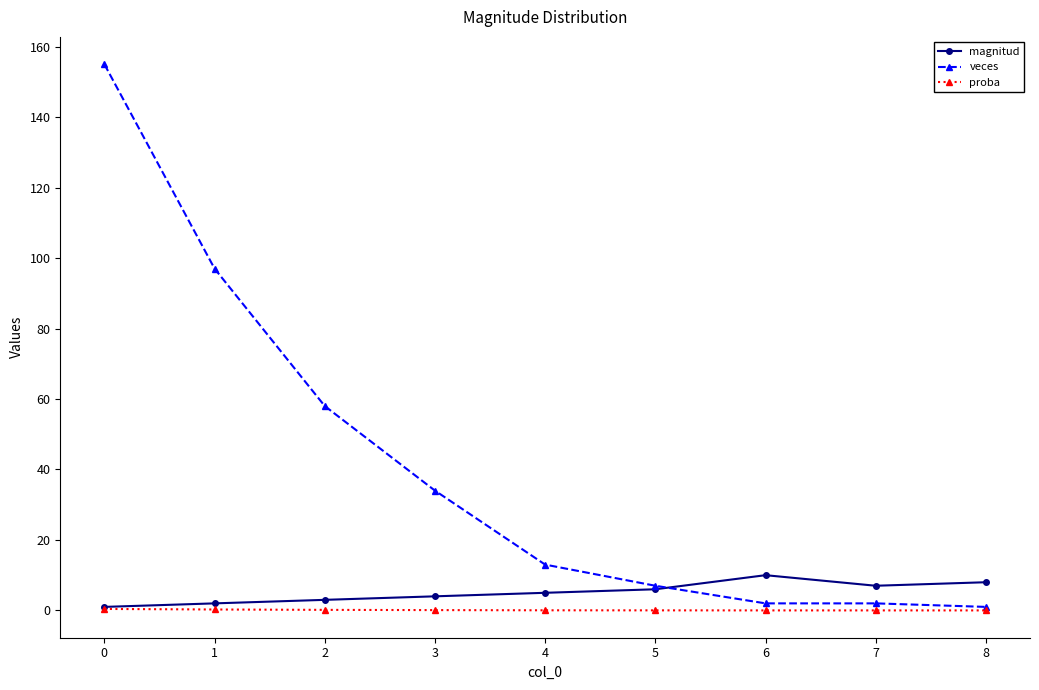

What is the sum of the veces values at 7 and 3?

36.0